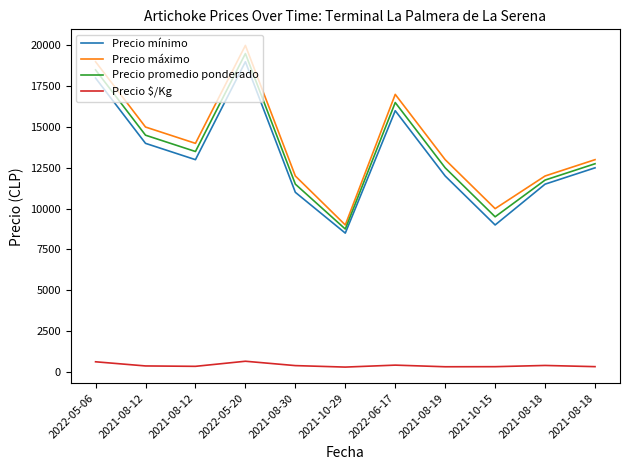

Does the chart display data point markers on the line(s)?

No